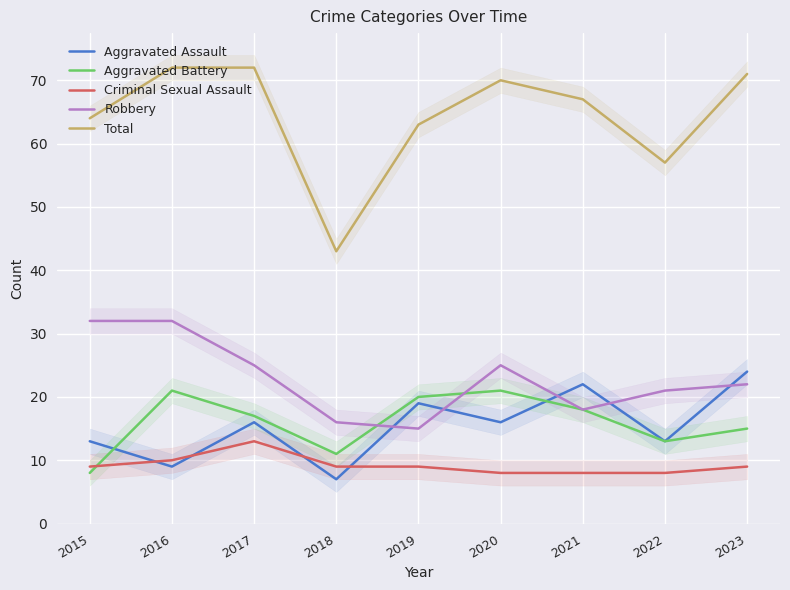

How many data points does each series have?

9